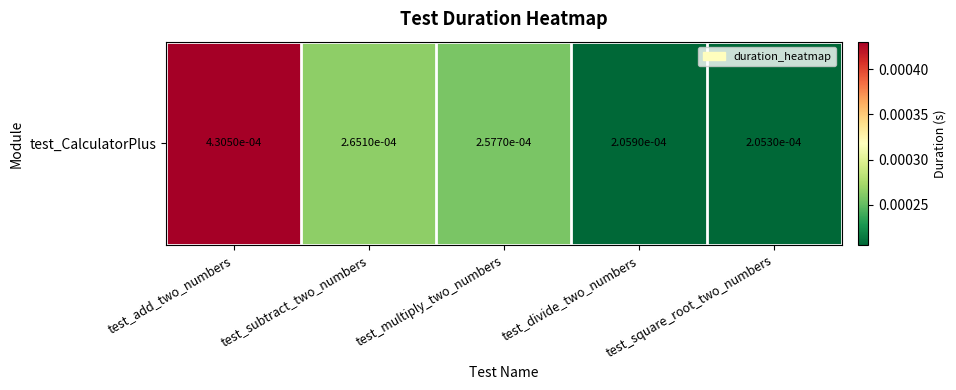

The value at test_add_two_numbers is 0.0. True or false?

False